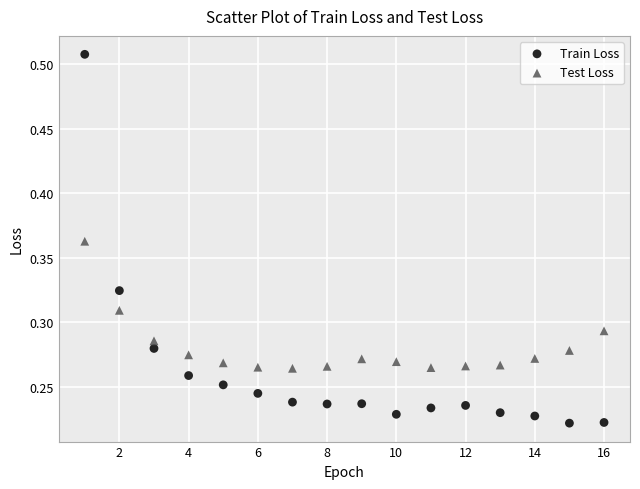

Which series has the largest Y range (max minus min)?

Train Loss